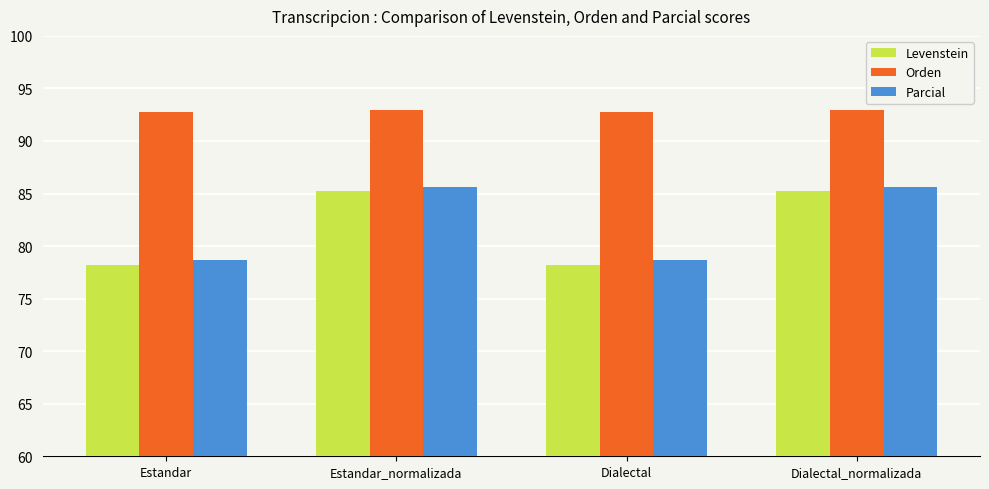

Is the value of Levenstein at Estandar_normalizada greater than the value of Parcial at Dialectal?

Yes